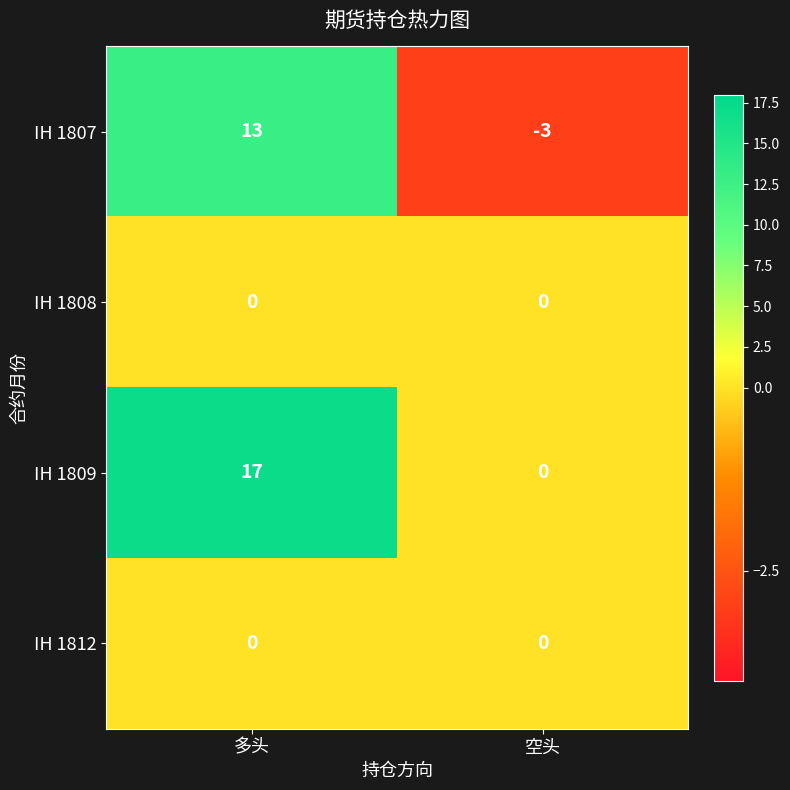

What is the total value across all series at 多头?

30